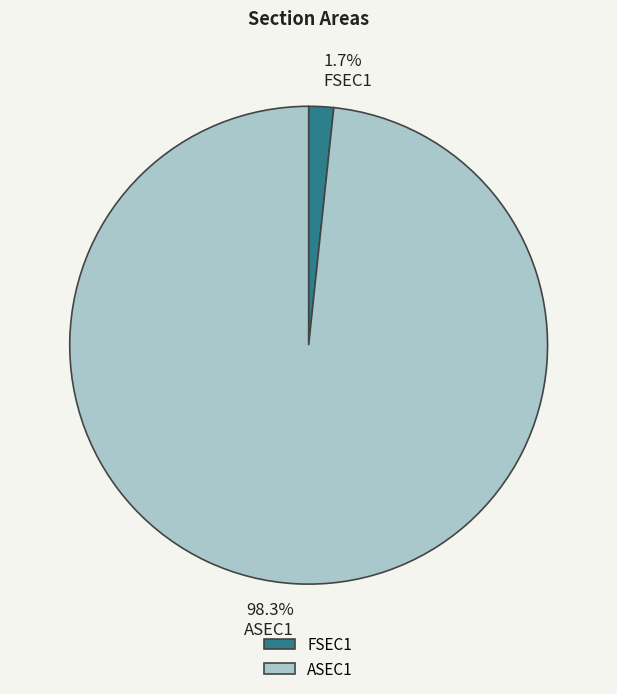

To the nearest percent, what percentage of the pie is FSEC1?

2%